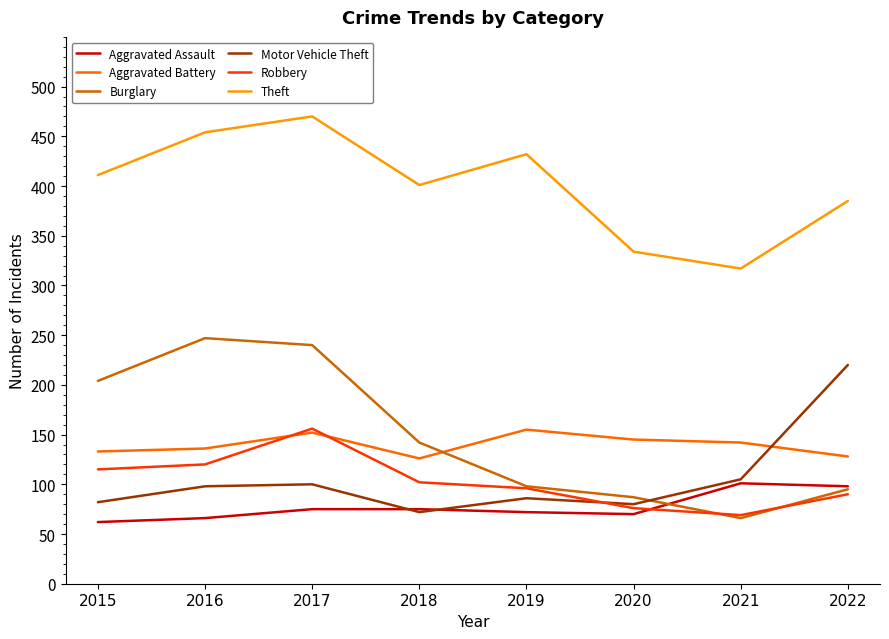

What is the difference between the highest and lowest values at 2017?

395